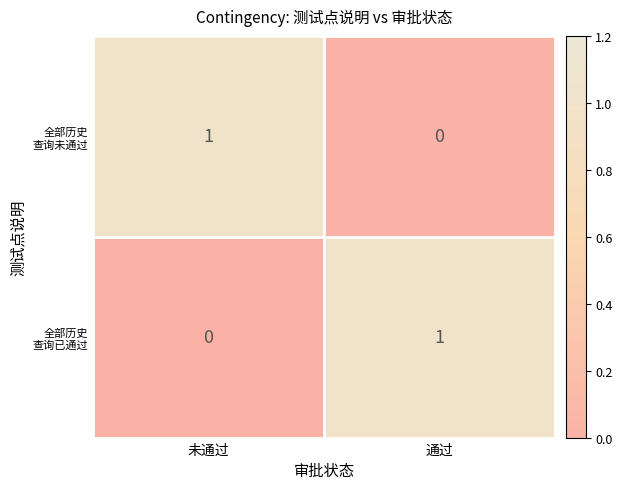

What is the total value across all series at 通过?

1